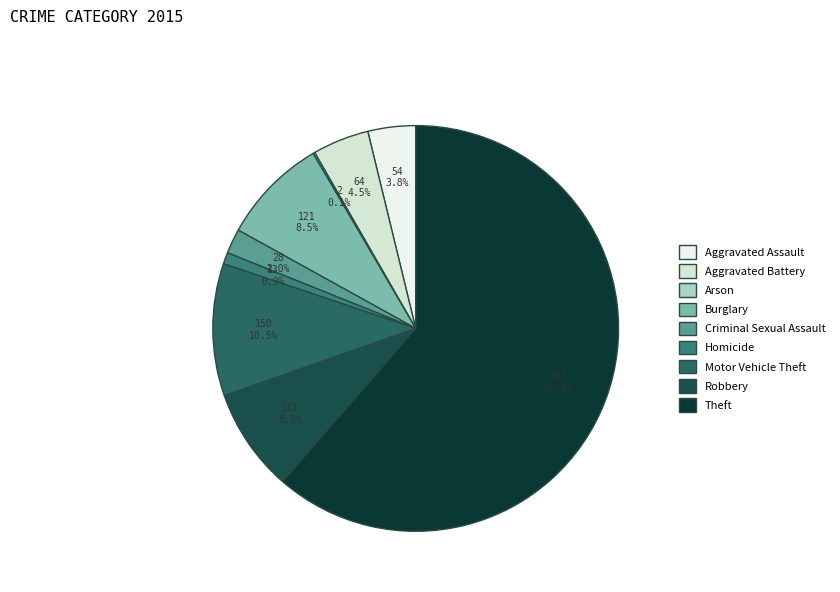

How many slices are in this pie chart?

9